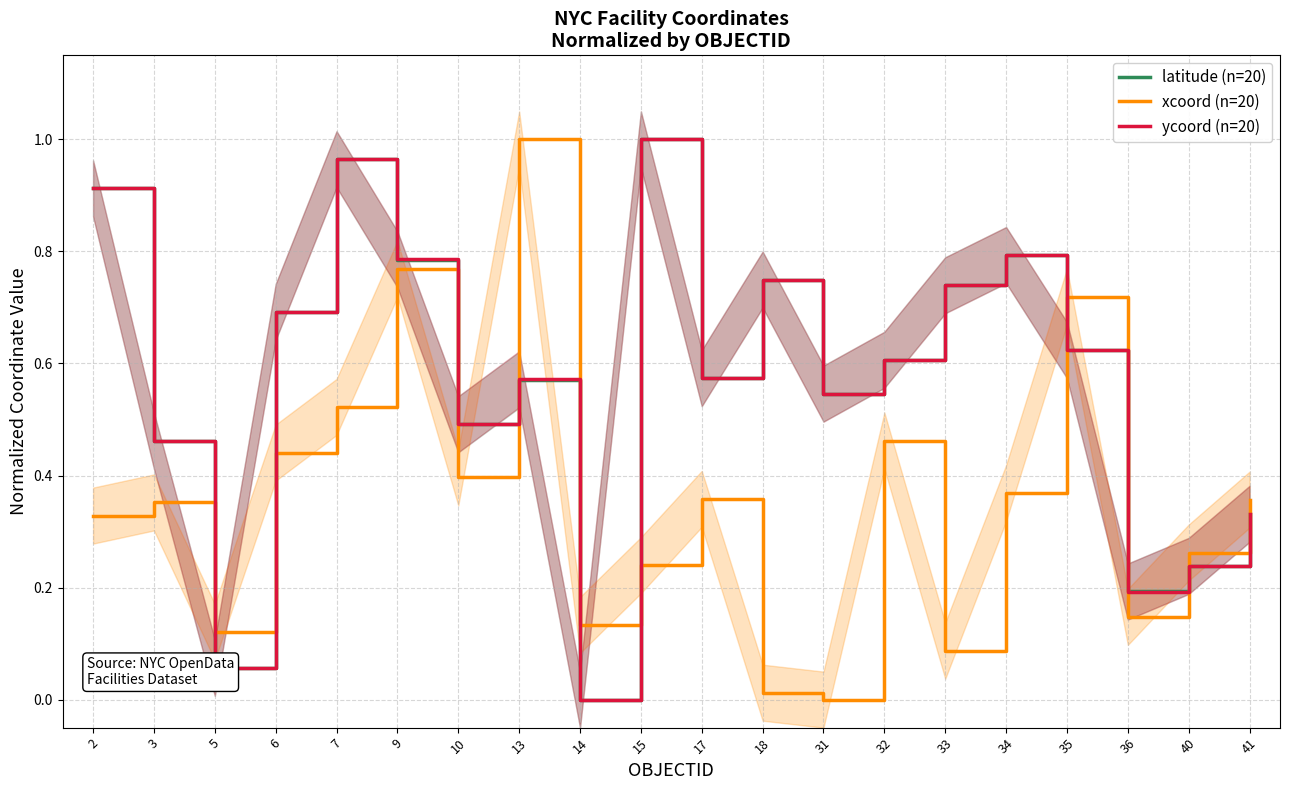

List the labels in order of xcoord (n=20) value, smallest first.

31, 18, 33, 5, 14, 36, 15, 40, 2, 3, 41, 17, 34, 10, 6, 32, 7, 35, 9, 13